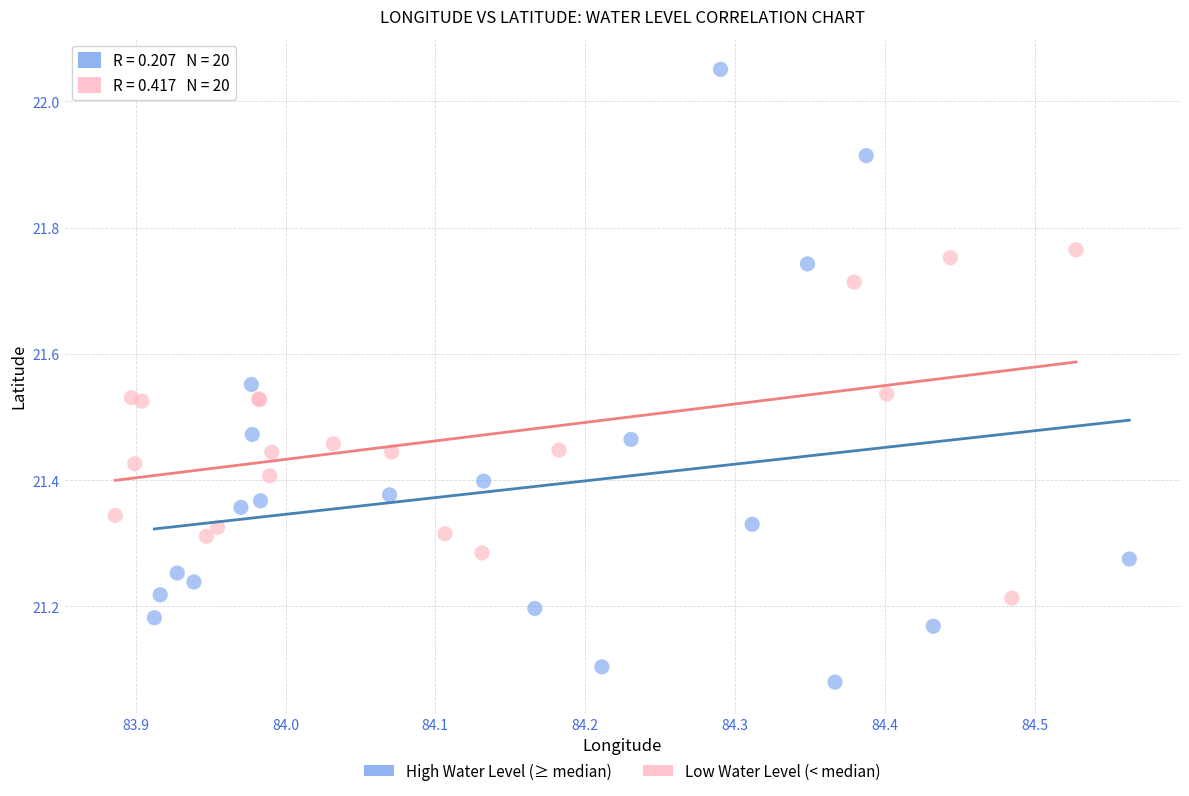

Which series reaches the maximum Y coordinate?

High Water Level (≥ median)